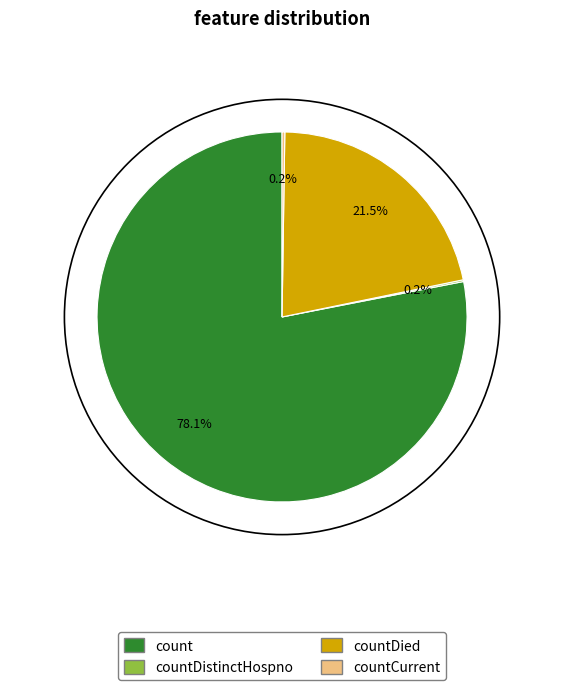

Does any single category account for the majority?

Yes